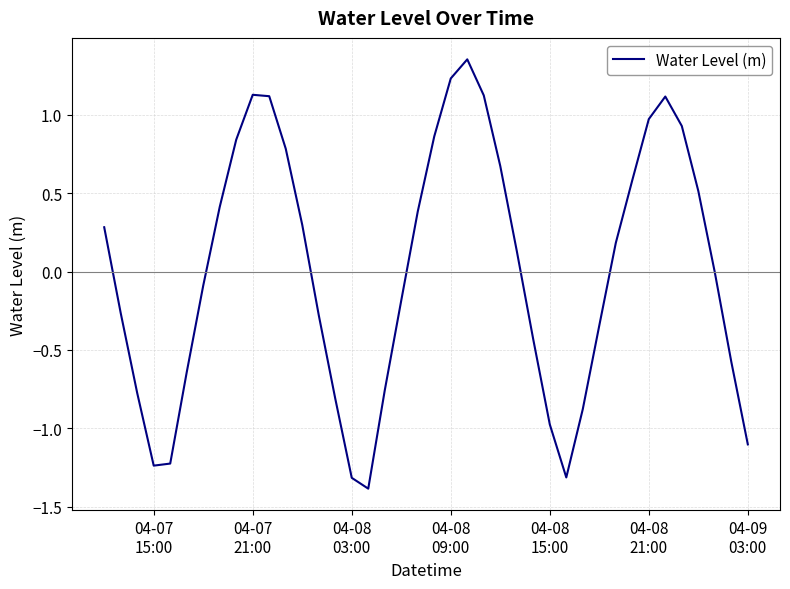

What is the smallest value displayed?

-1.4